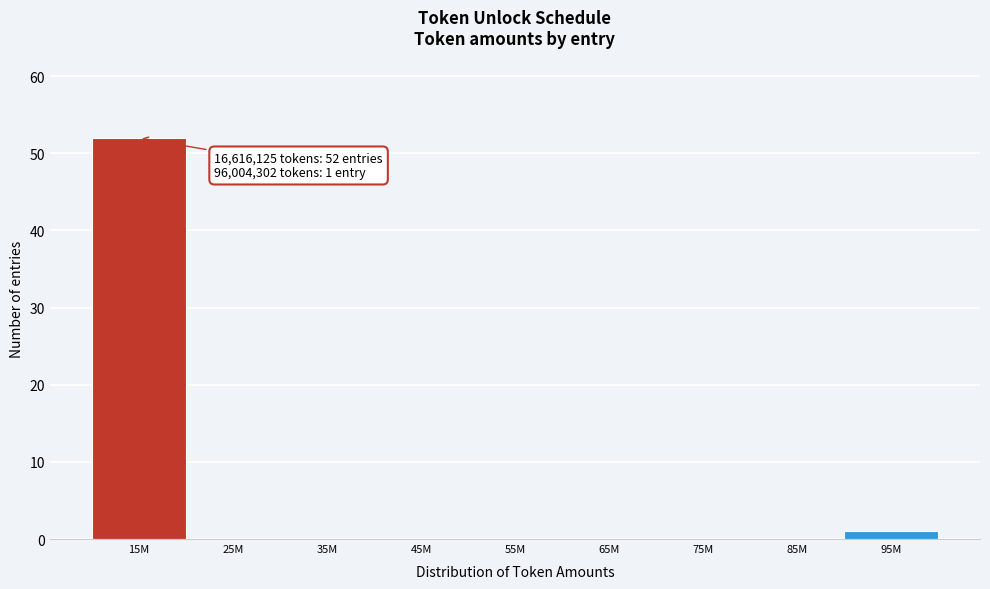

Reading right to left, transcribe all the data shown in this chart.

95M=1	85M=0	75M=0	65M=0	55M=0	45M=0	35M=0	25M=0	15M=52